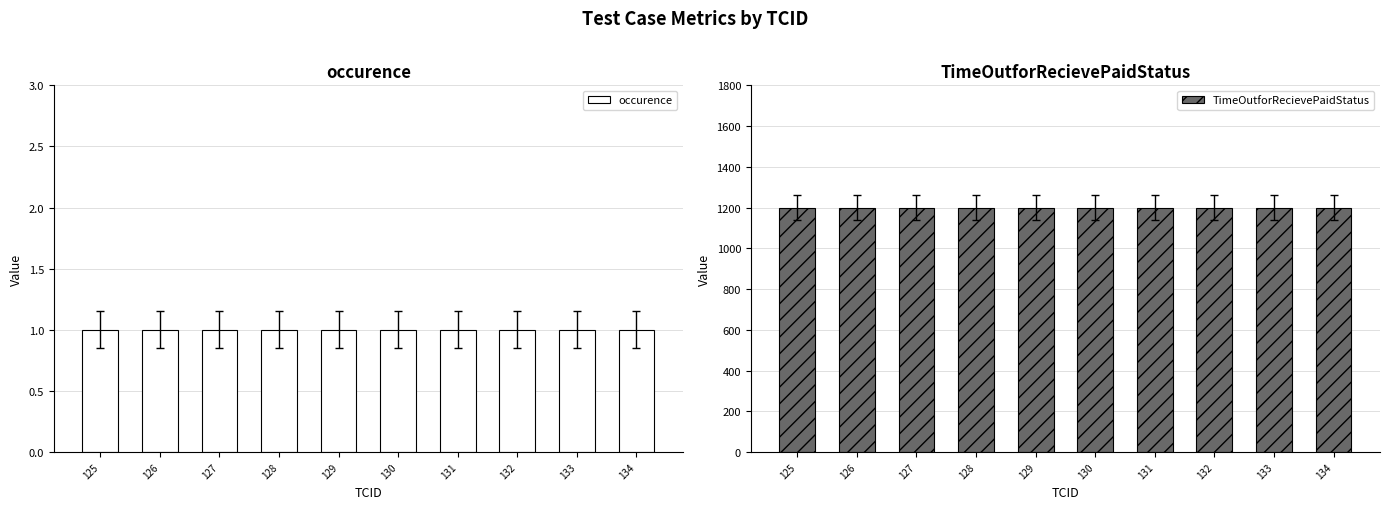

What are all the series names shown in the legend?

occurence, TimeOutforRecievePaidStatus